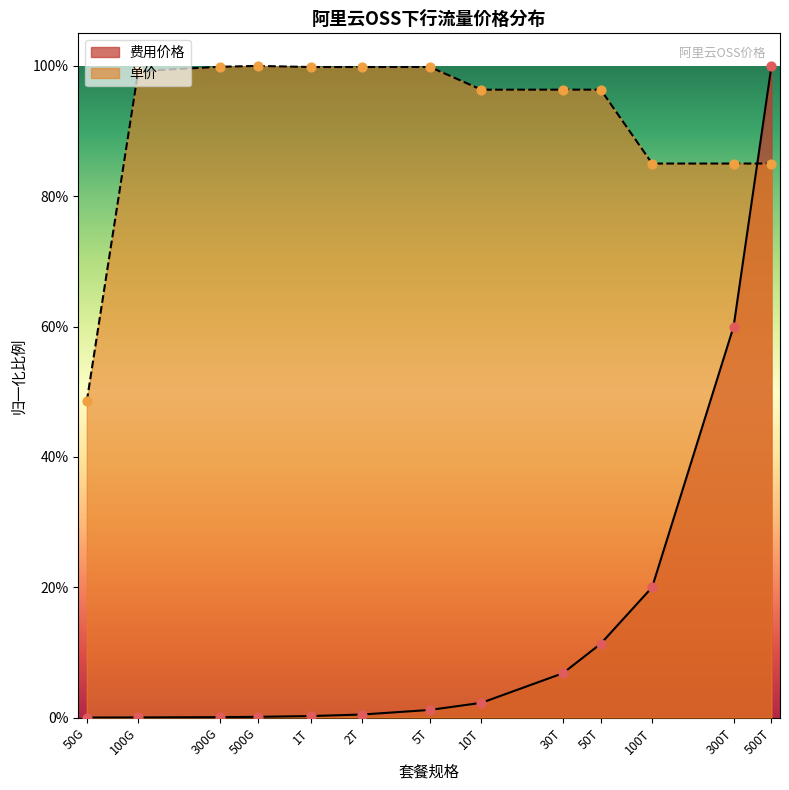

Is the value of 单价 at 1T greater than the value of 费用价格 at 300G?

Yes